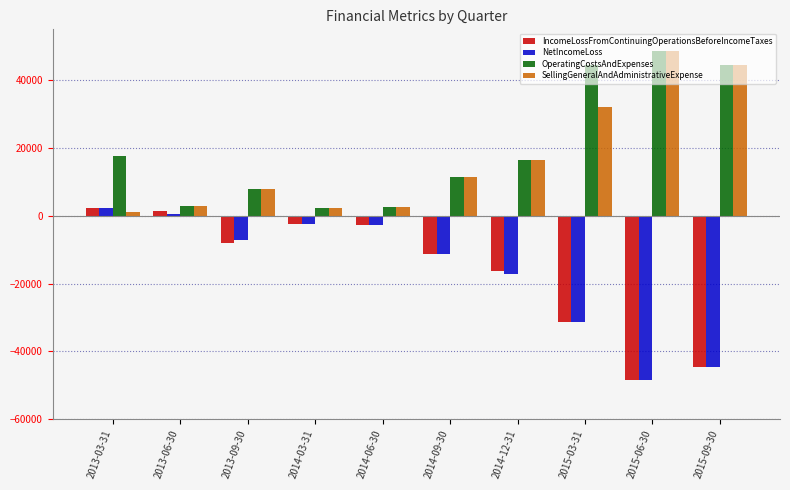

What is the difference between the second highest and minimum values in the NetIncomeLoss series?

49147